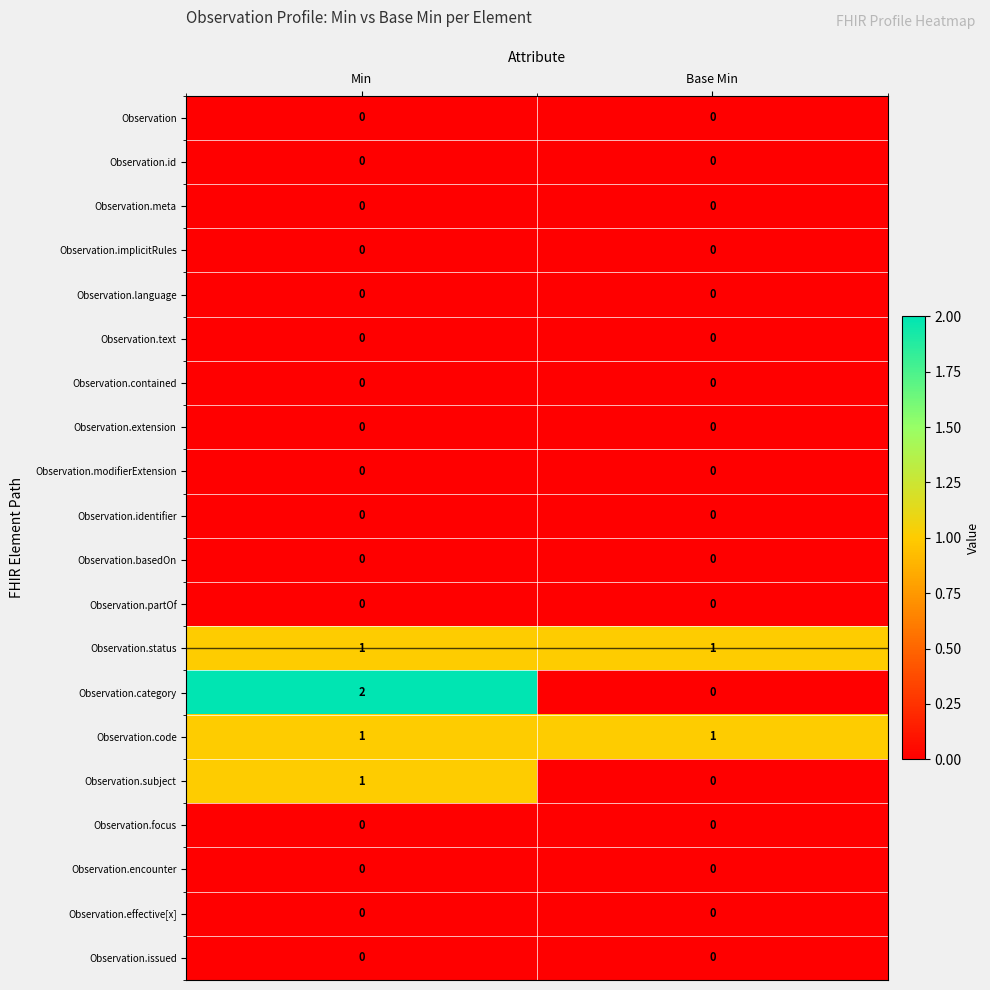

What is the total value across all series at Min?

5